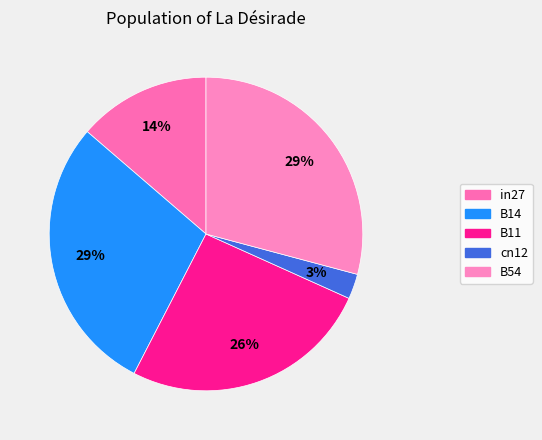

Which category has the smallest portion of the pie?

cn12